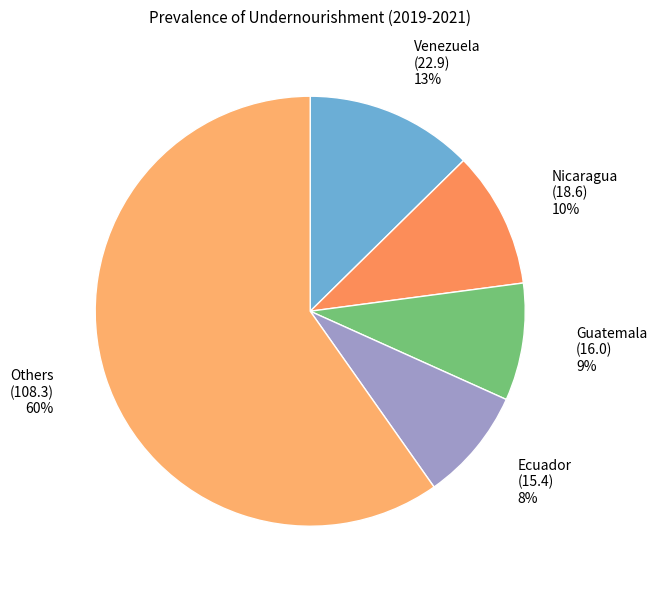

Is the sum of Nicaragua (18.6) 10% and Ecuador (15.4) 8% greater than half?

No